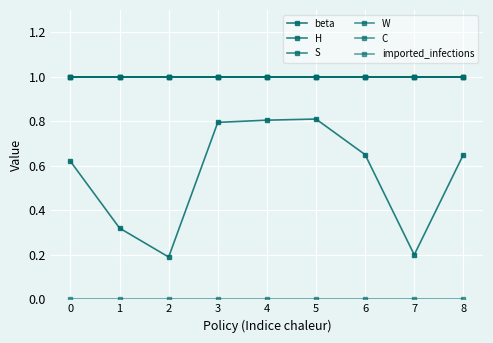

Reading right to left, what are all the values shown in this chart?

beta: 0.7	0.2	0.7	0.8	0.8	0.8	0.2	0.3	0.6
H: 1.0	1.0	1.0	1.0	1.0	1.0	1.0	1.0	1.0
S: 1.0	1.0	1.0	1.0	1.0	1.0	1.0	1.0	1.0
W: 1.0	1.0	1.0	1.0	1.0	1.0	1.0	1.0	1.0
C: 1.0	1.0	1.0	1.0	1.0	1.0	1.0	1.0	1.0
imported_infections: 0.0	0.0	0.0	0.0	0.0	0.0	0.0	0.0	0.0